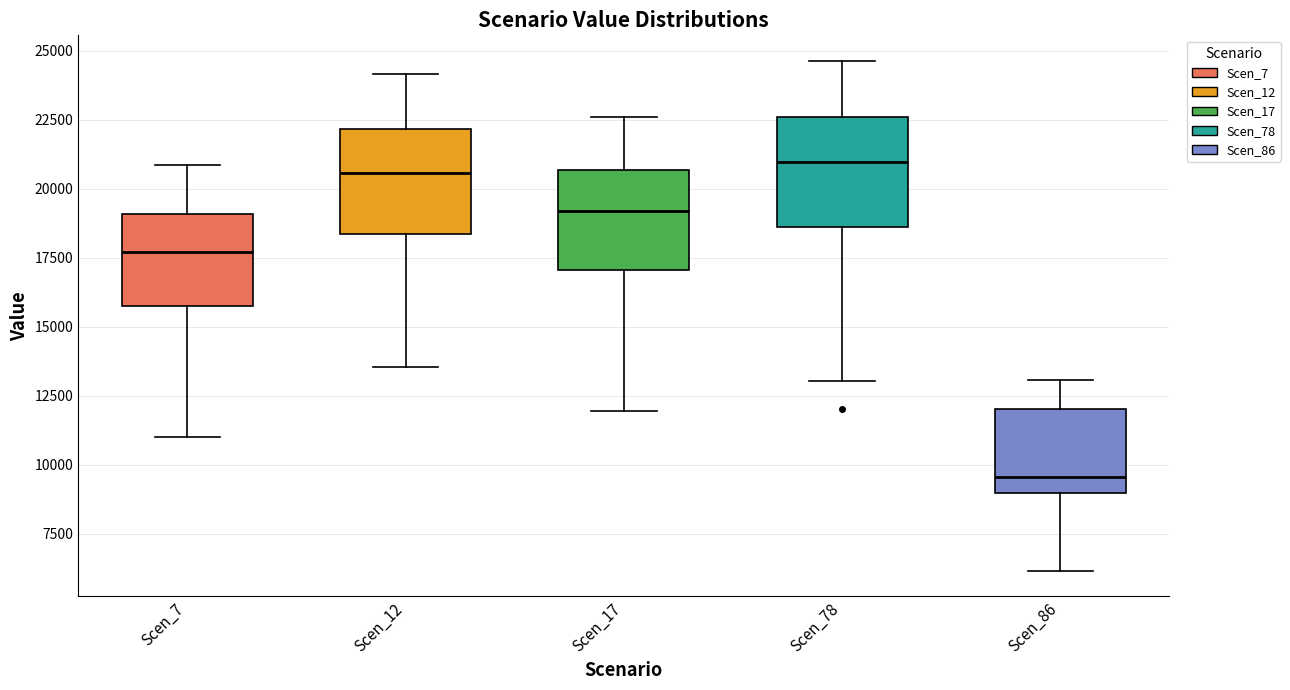

Which box has the lowest median line?

Scen_86